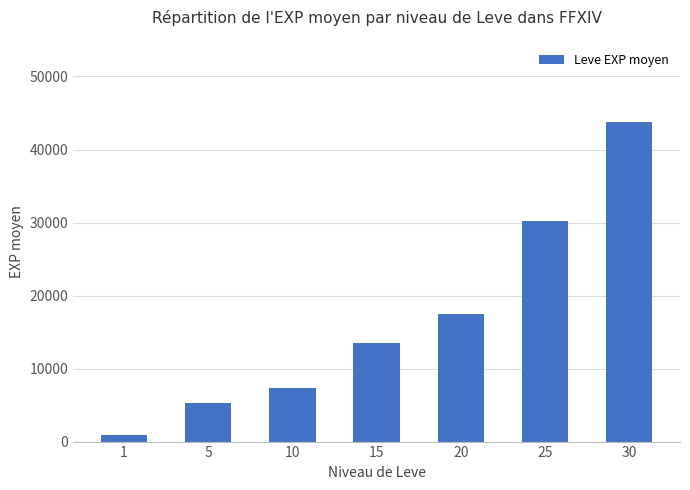

Read the value at 25.

30270.0